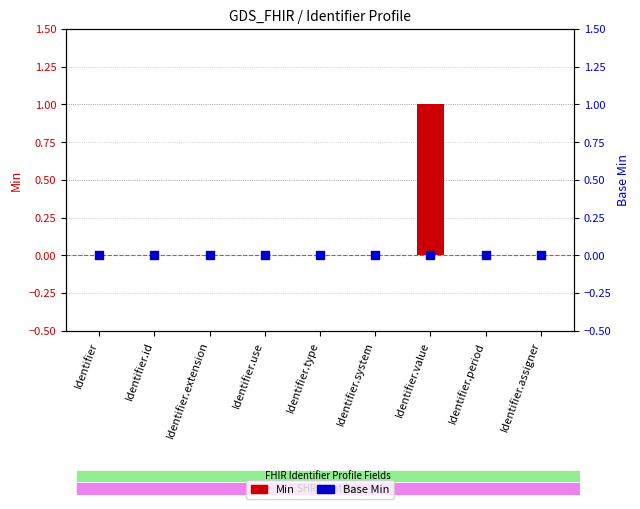

At which category is the sum across all series the highest?

Identifier.value